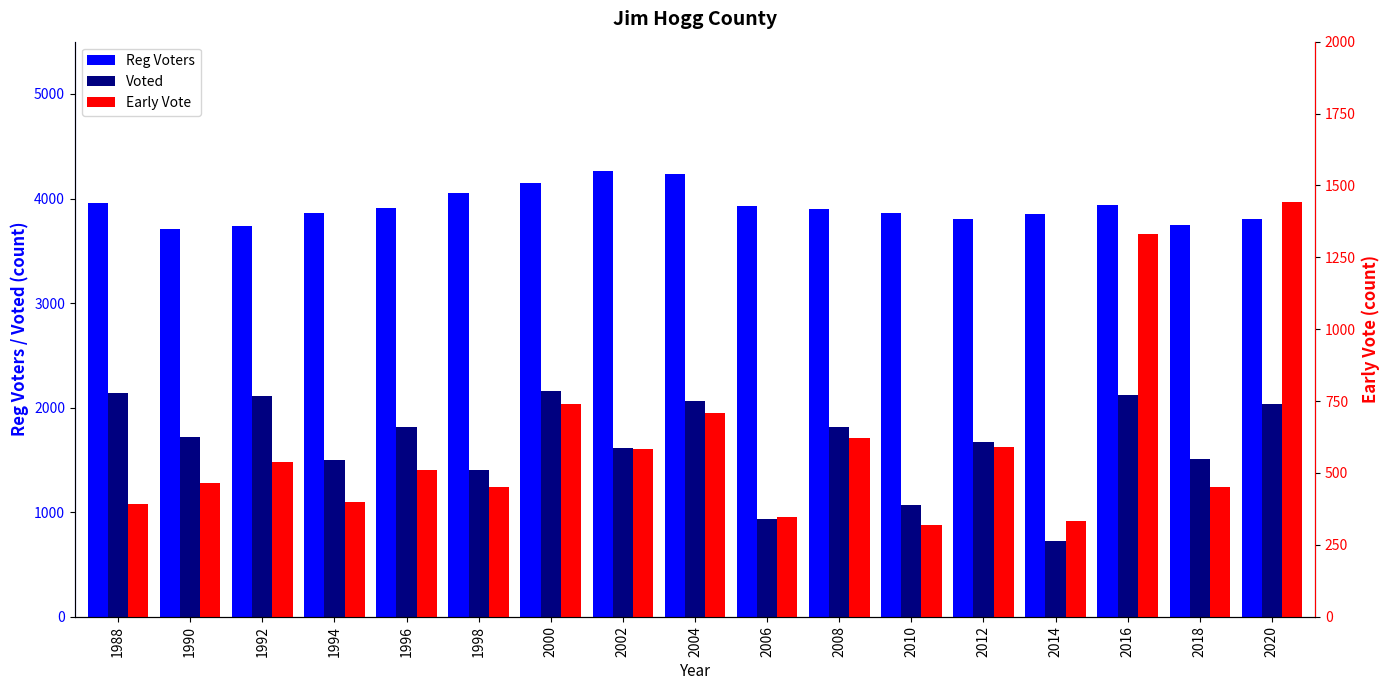

Where does the Early Vote series first go above 510?

1992